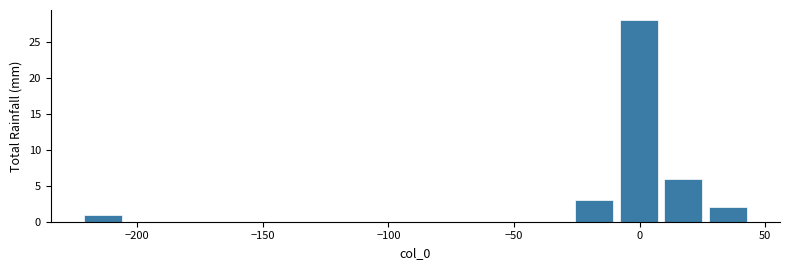

Read against the x-axis, roughly where is the centre of the tallest bar?

0